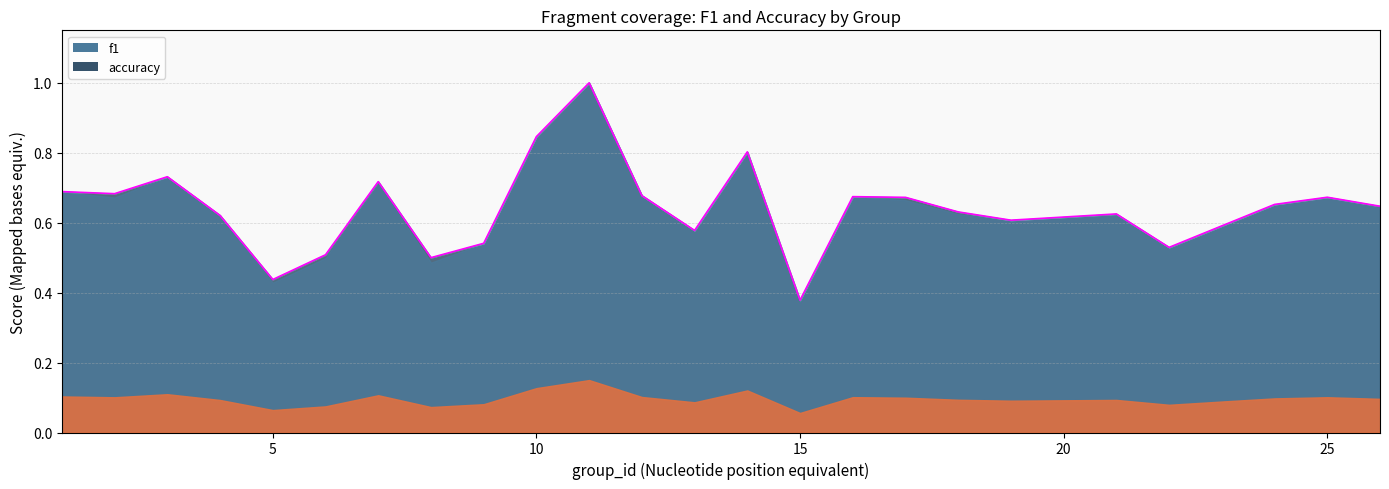

Which category has the lowest value across all series?

15